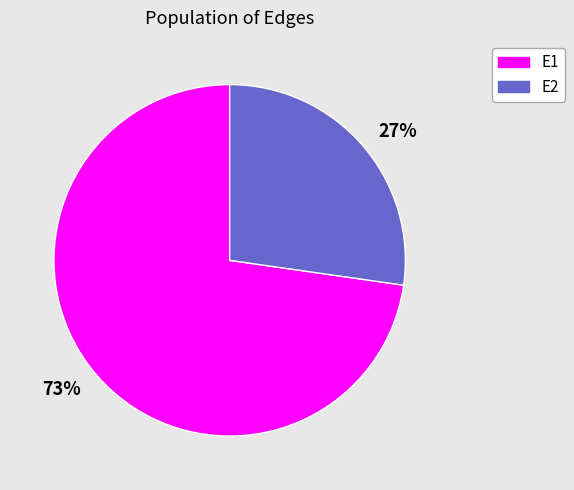

Which has a higher value, 27% or 73%?

73%